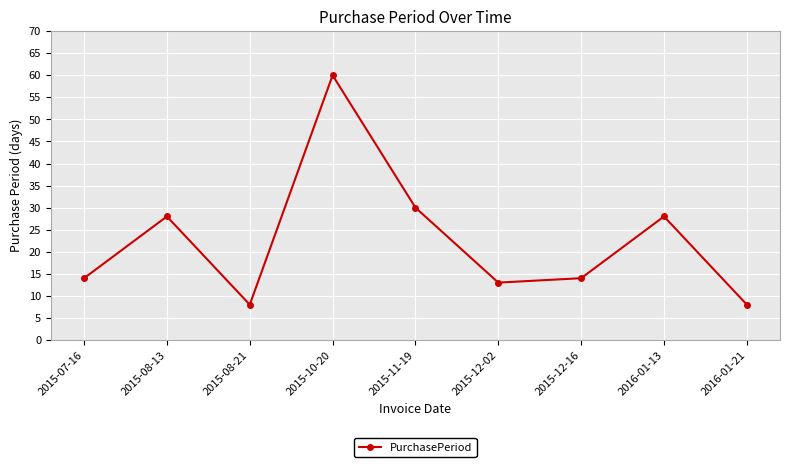

At which category does the data reach its first local peak?

2015-08-13